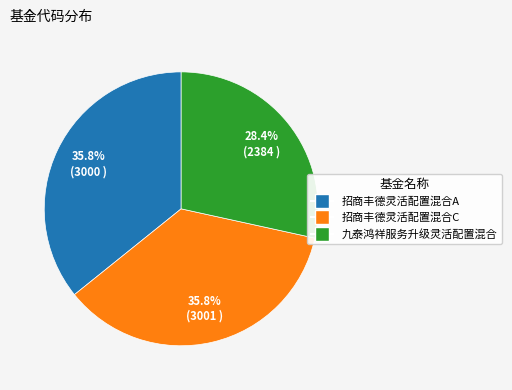

True or false: 九泰鸿祥服务升级灵活配置混合 accounts for 28% of the total.

True